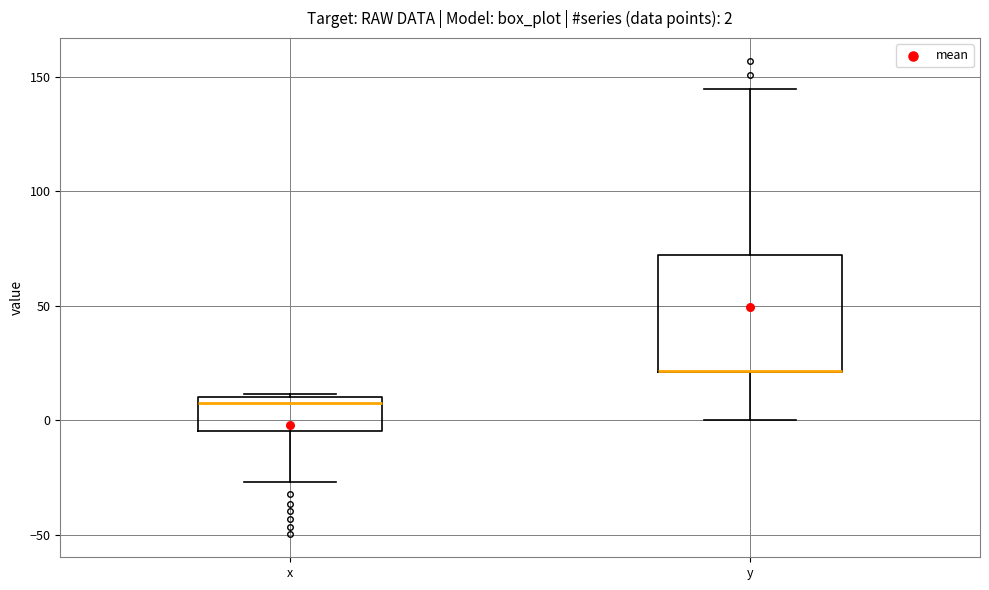

Which box is the tallest, from its lower edge to its upper edge?

y